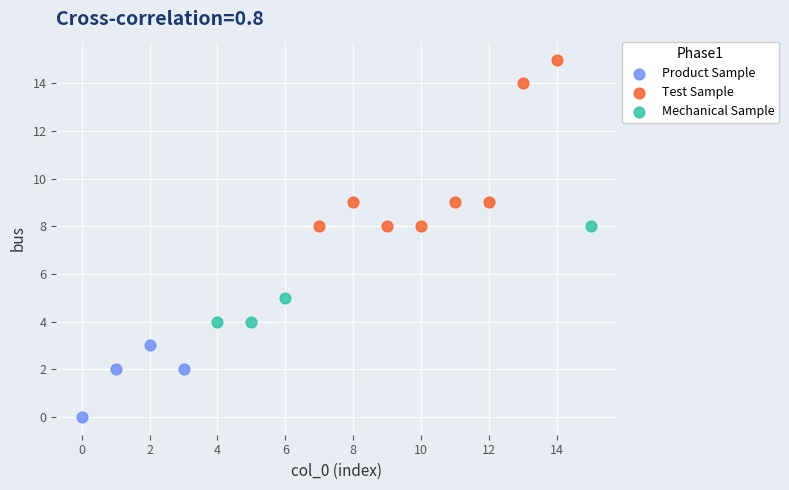

Which series contains the lowest Y value?

Product Sample